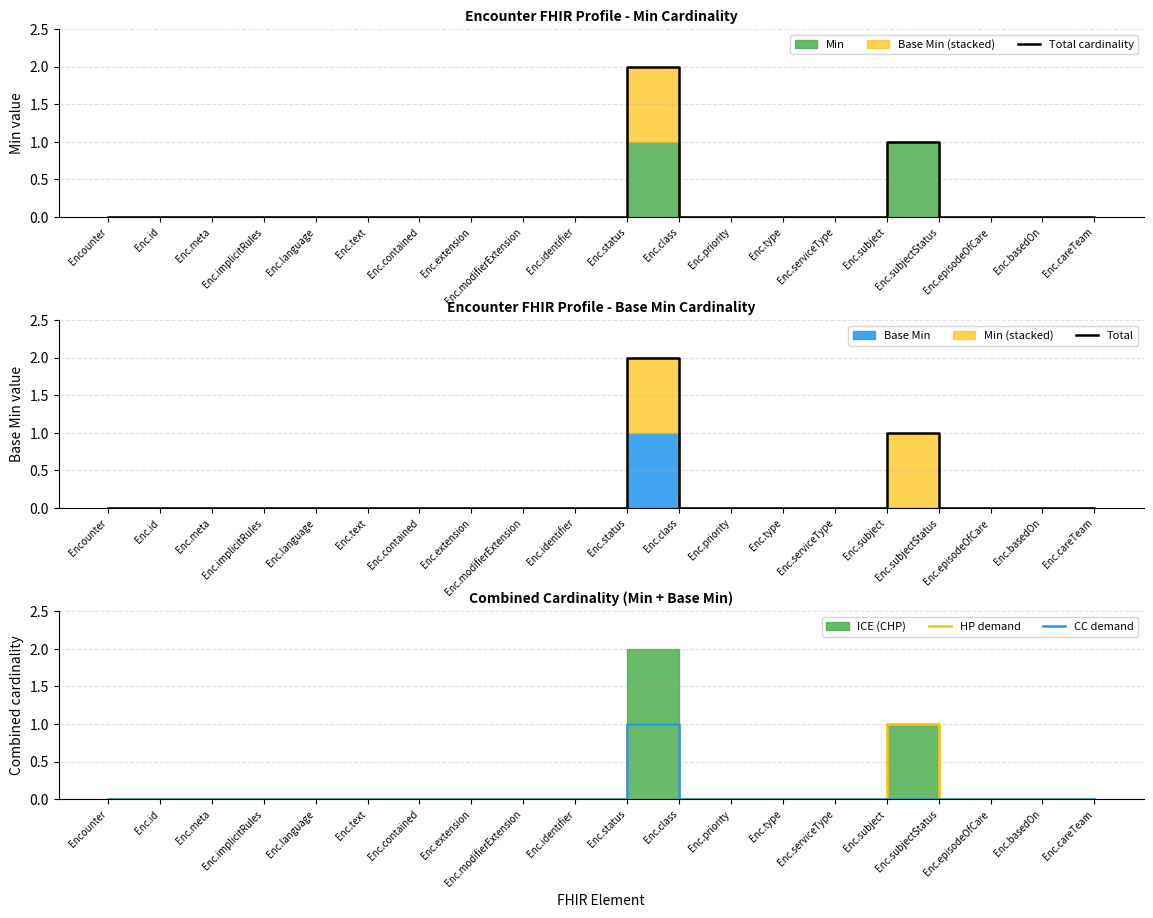

What is the label of the 15th point from the left?

Enc.serviceType